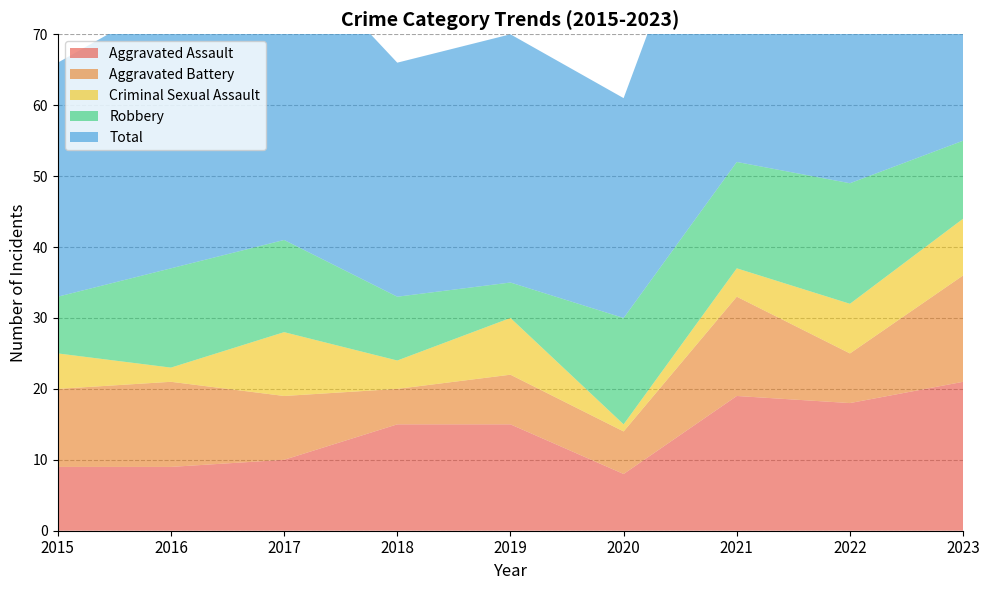

Reading left to right, list all the values displayed in this chart.

Aggravated Assault: 2015=9	2016=9	2017=10	2018=15	2019=15	2020=8	2021=19	2022=18	2023=21
Aggravated Battery: 2015=11	2016=12	2017=9	2018=5	2019=7	2020=6	2021=14	2022=7	2023=15
Criminal Sexual Assault: 2015=5	2016=2	2017=9	2018=4	2019=8	2020=1	2021=4	2022=7	2023=8
Robbery: 2015=8	2016=14	2017=13	2018=9	2019=5	2020=15	2021=15	2022=17	2023=11
Total: 2015=33	2016=38	2017=42	2018=33	2019=35	2020=31	2021=52	2022=49	2023=55